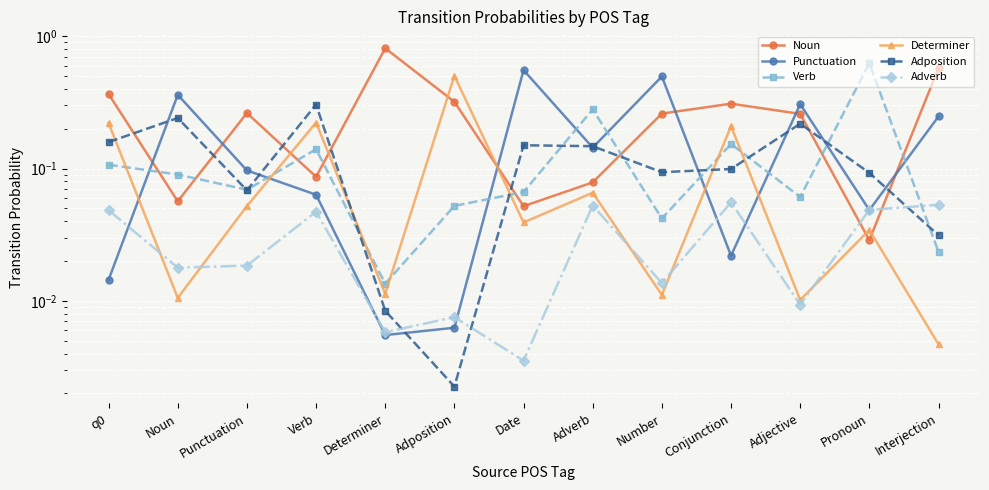

At how many categories does at least one series exceed 0?

13